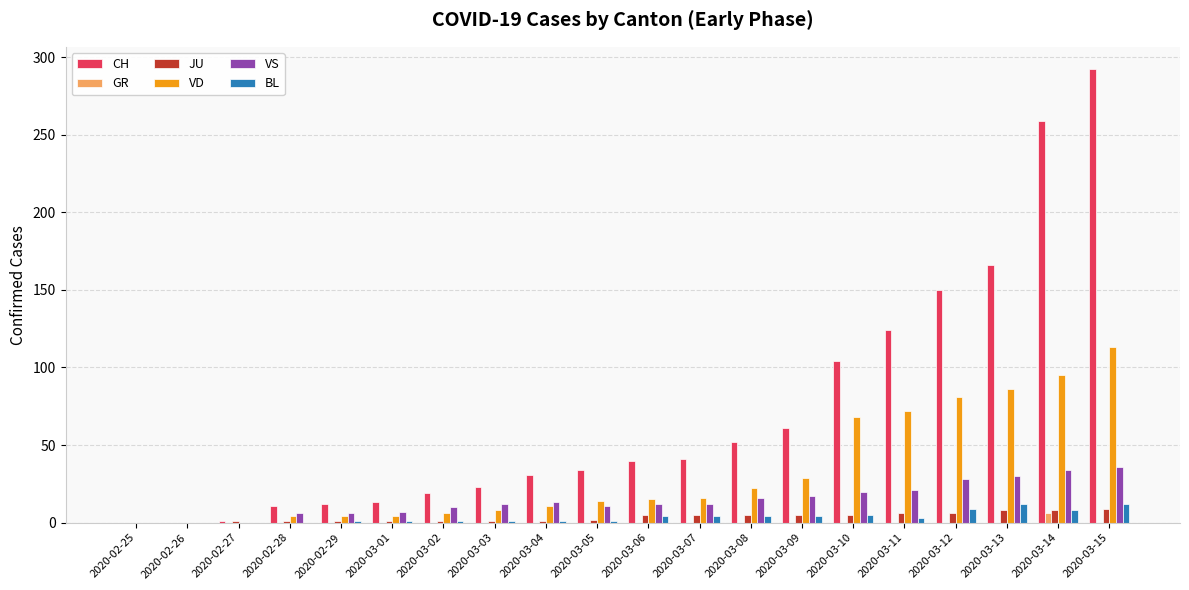

The value of VS at 2020-03-02 is 10. True or false?

True